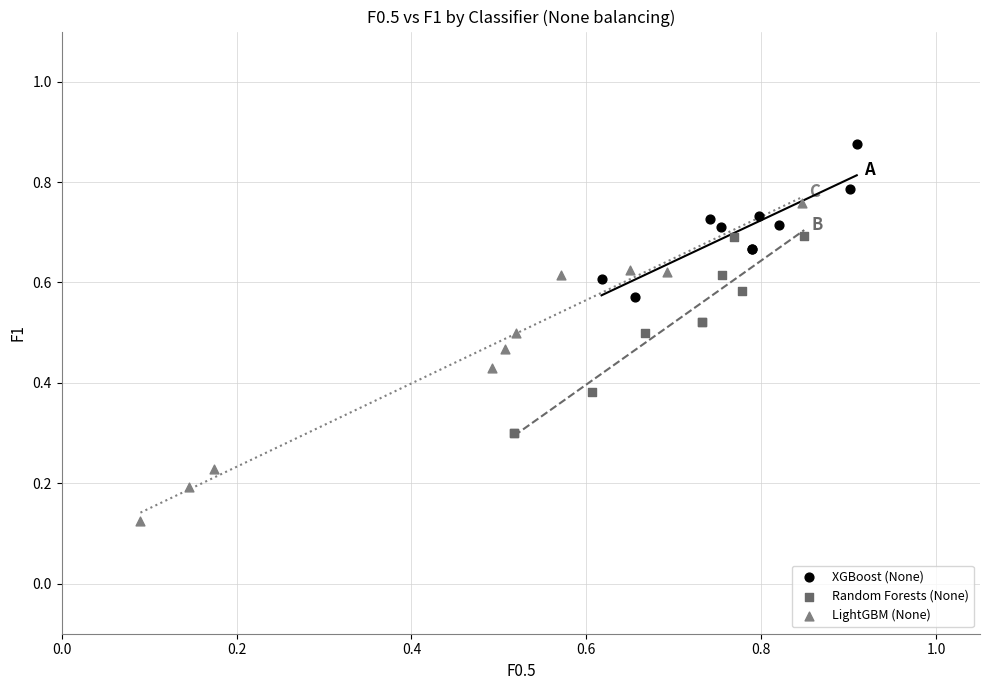

What are all the series names shown in the legend?

XGBoost (None), Random Forests (None), LightGBM (None)